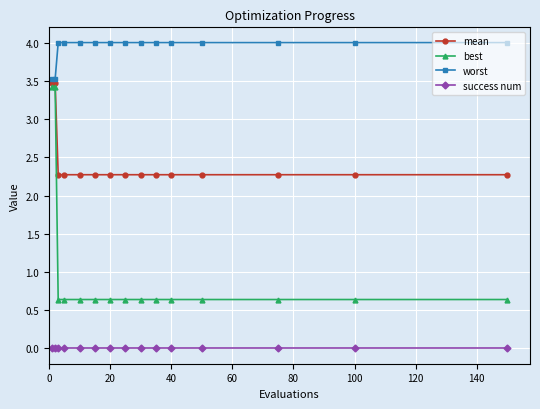

Which series has the widest spread of values?

best